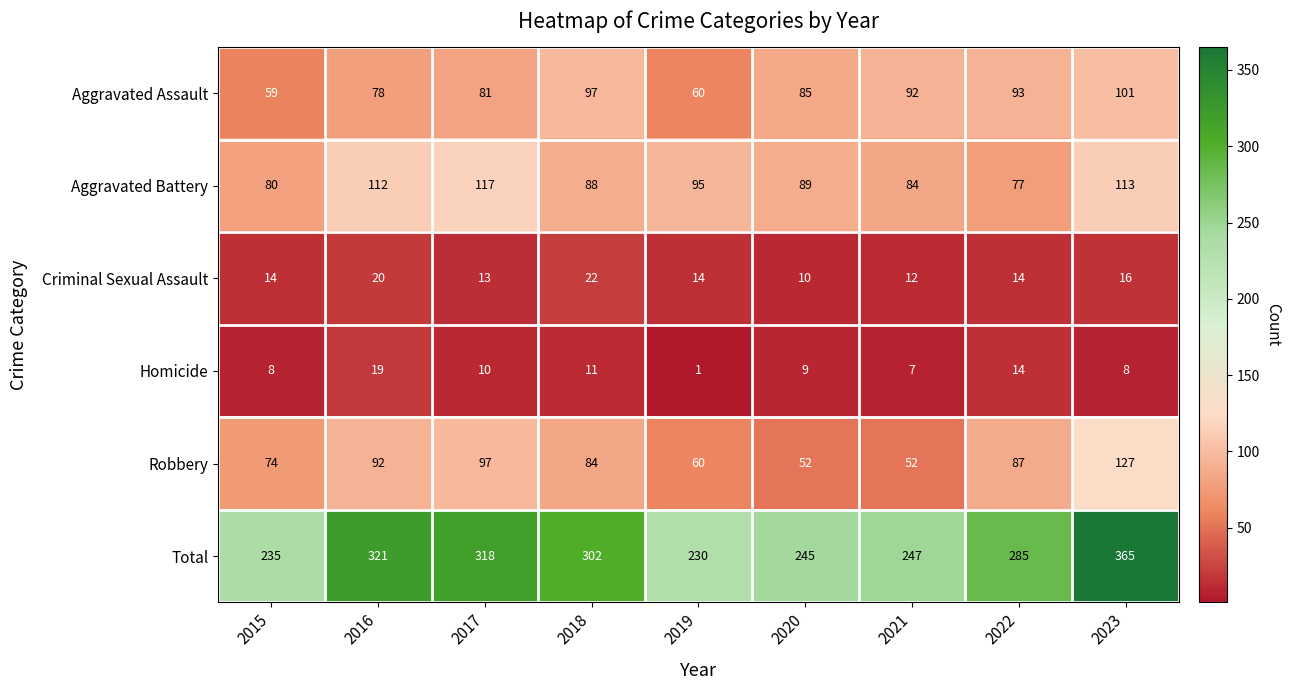

What is the average value of the Aggravated Battery series?

95